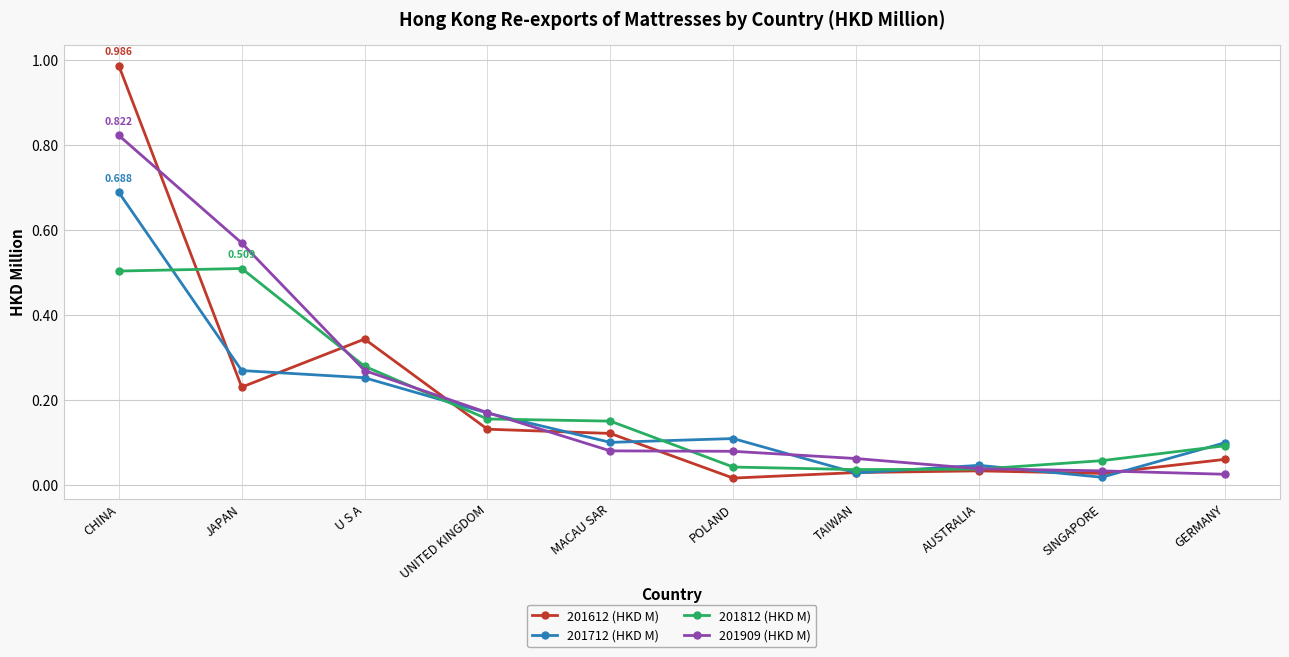

Where do 201909 (HKD M) and 201812 (HKD M) first cross each other?

JAPAN and U S A